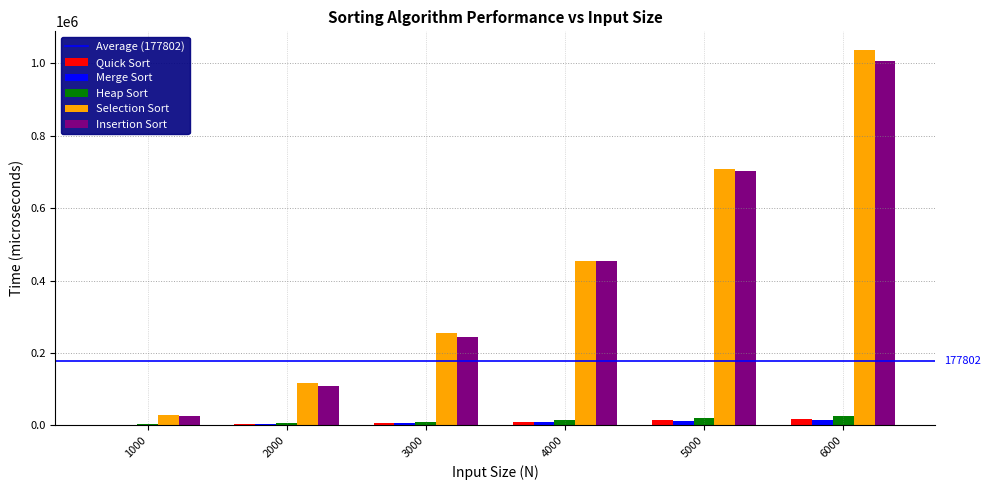

What is the difference between the Selection Sort values at 4000 and 3000?

198514.0